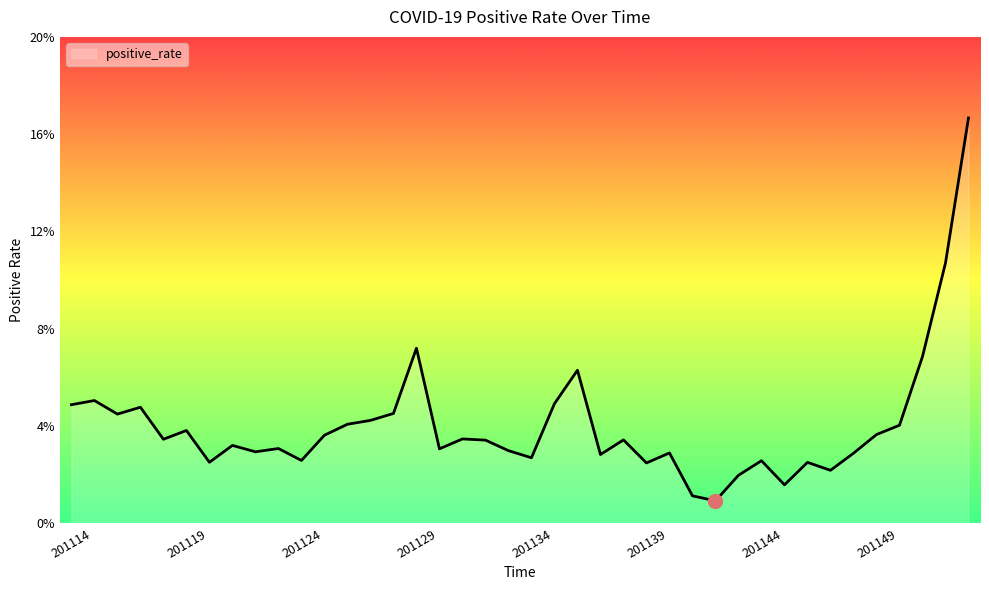

Rank the categories by value from highest to lowest.

201201, 201152, 201129, 201151, 201136, 201115, 201135, 201114, 201117, 201128, 201116, 201127, 201126, 201150, 201119, 201149, 201125, 201131, 201118, 201138, 201132, 201121, 201123, 201130, 201133, 201122, 201140, 201148, 201137, 201134, 201124, 201144, 201120, 201146, 201139, 201147, 201143, 201145, 201141, 201142